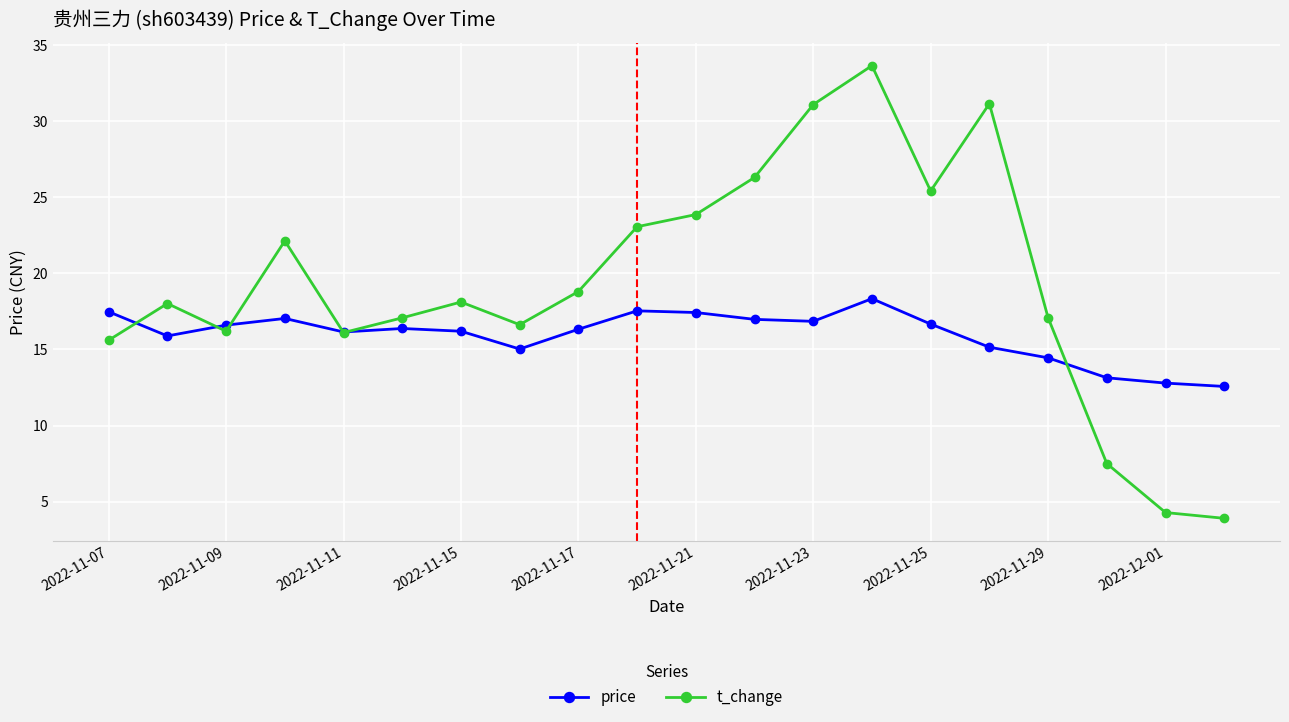

In t_change, how many points are higher than both neighbors (excluding endpoints)?

5